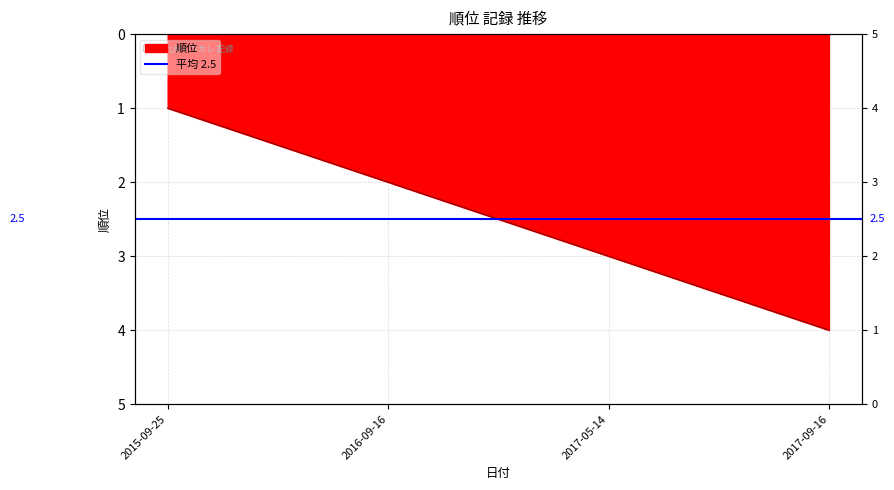

What is the sum of the values at 2016-09-16 and 2015-09-25?

3